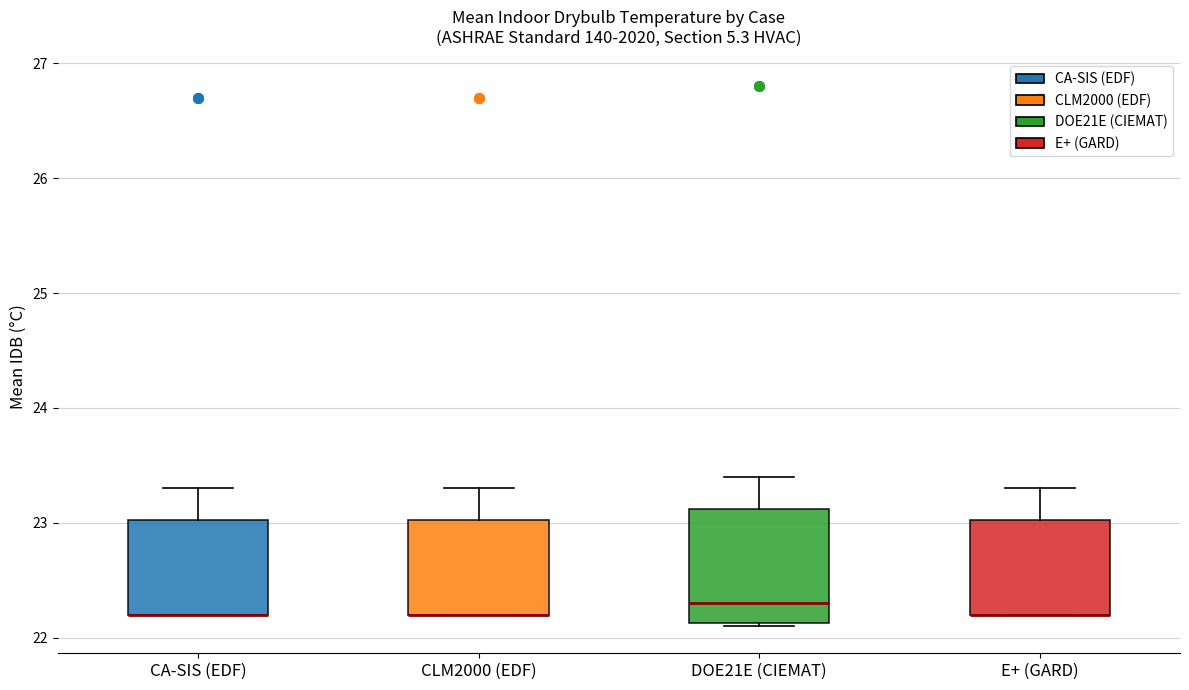

Comparing the boxes themselves (not the whiskers), which one is the tallest?

DOE21E (CIEMAT)